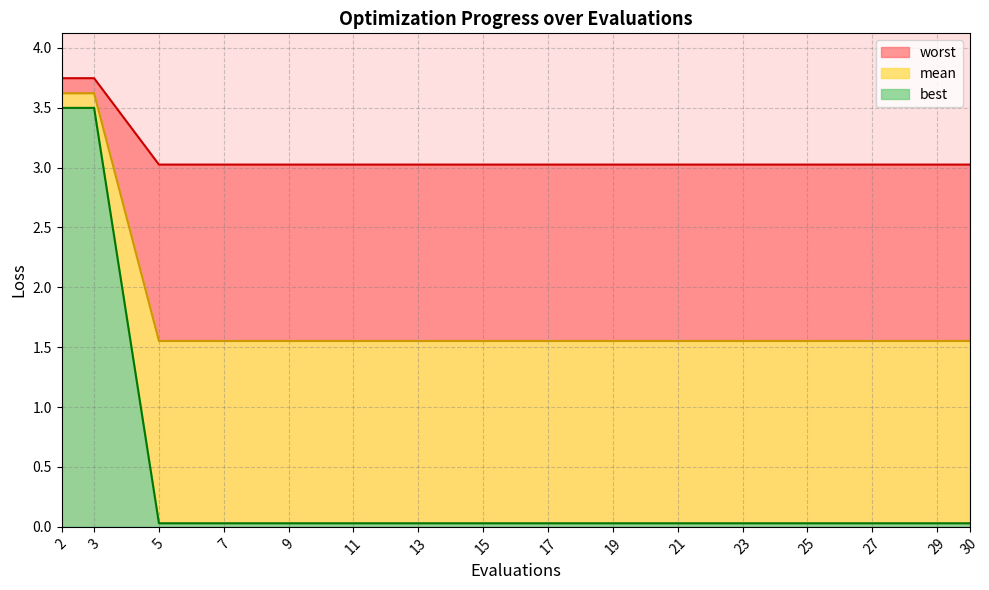

What is the highest value of the best series?

3.5